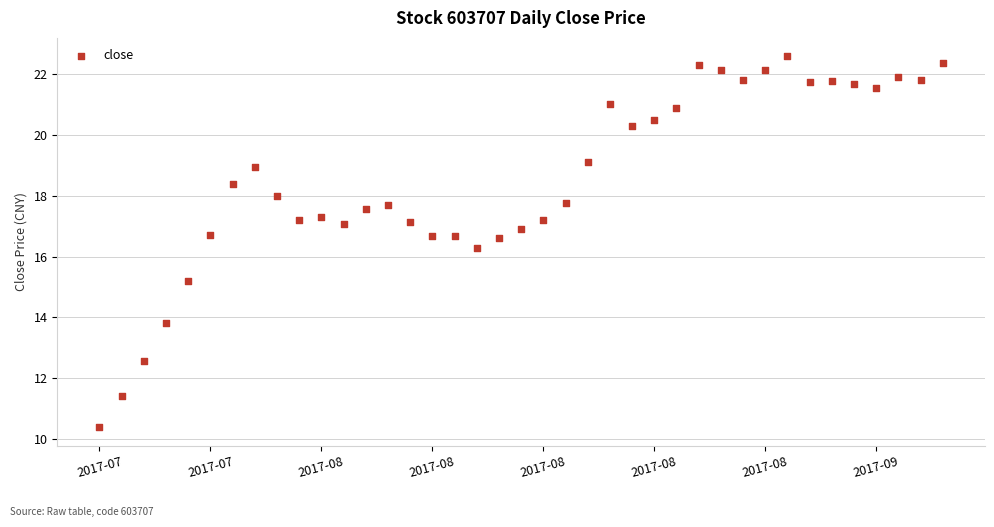

What Y value in the scatter plot is closest to 16?

16.3